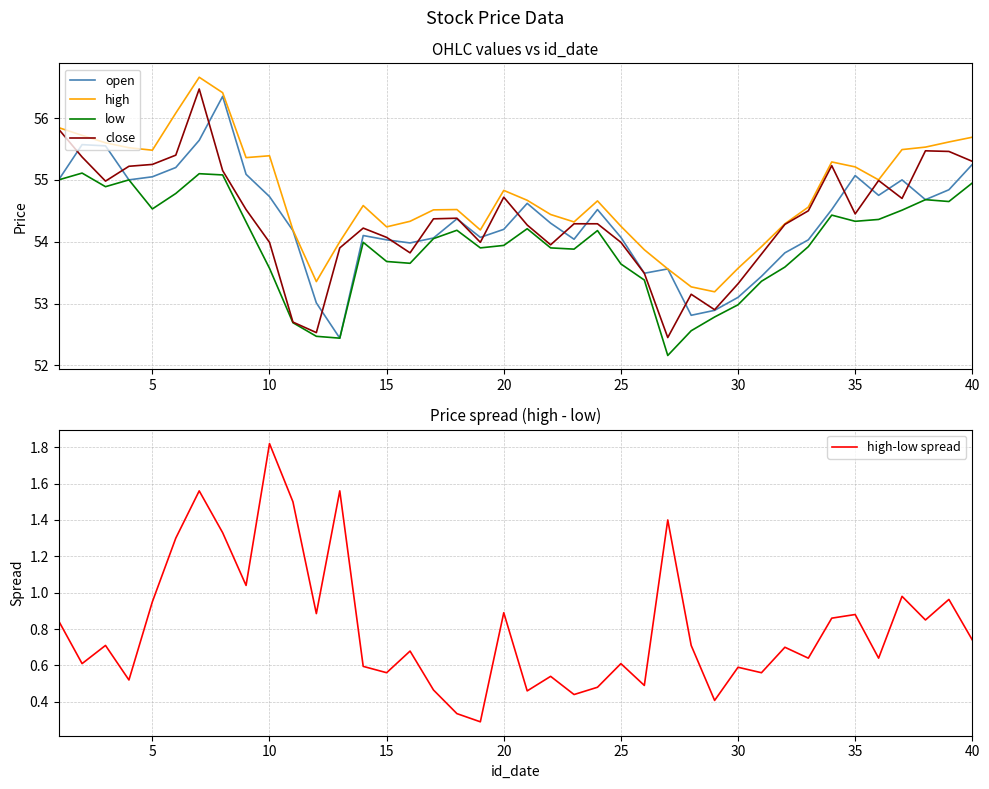

What are all the series names shown in the legend?

open, high, low, close, high-low spread